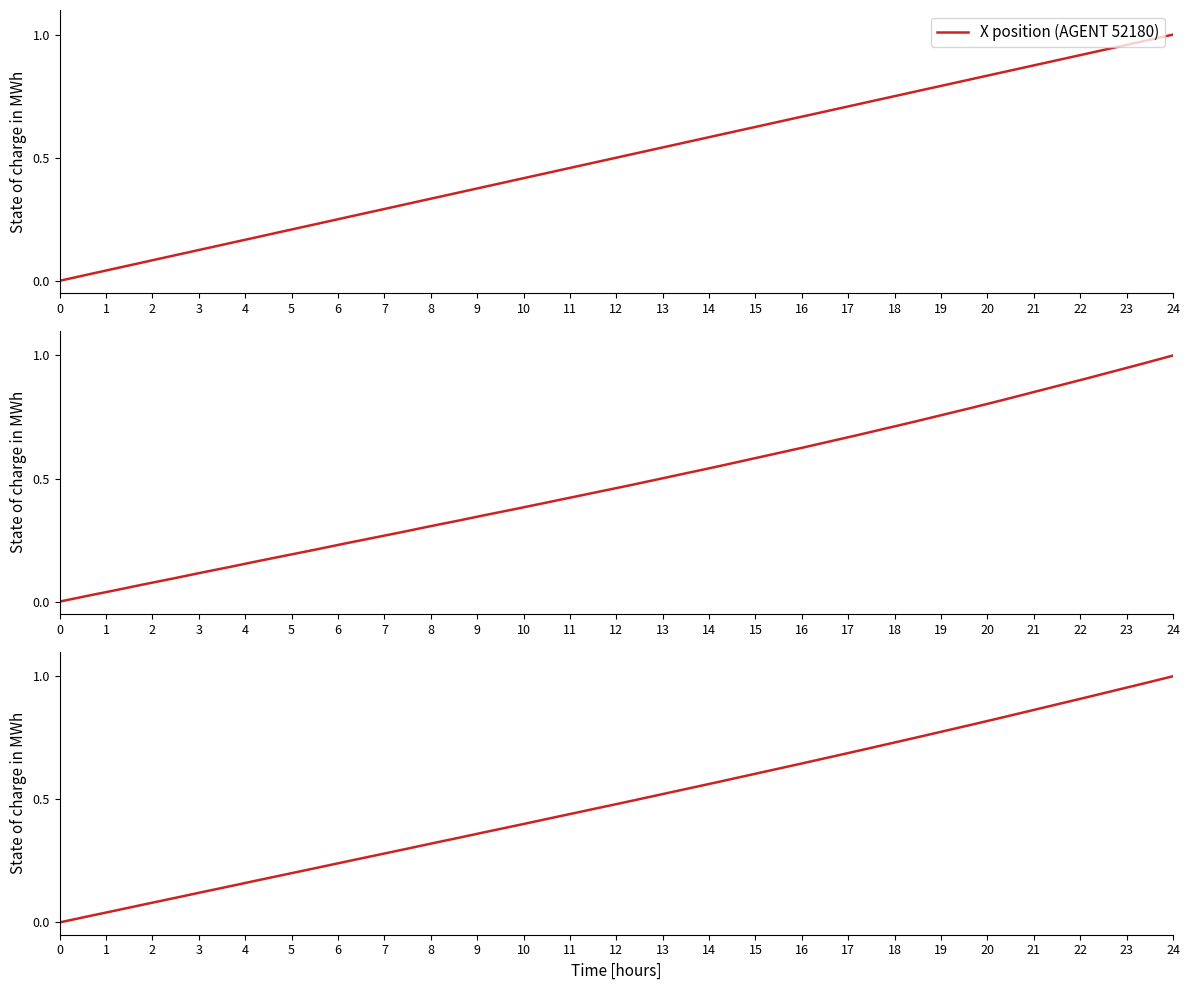

How many values in the Y position (AGENT 52180) series exceed 0?

39